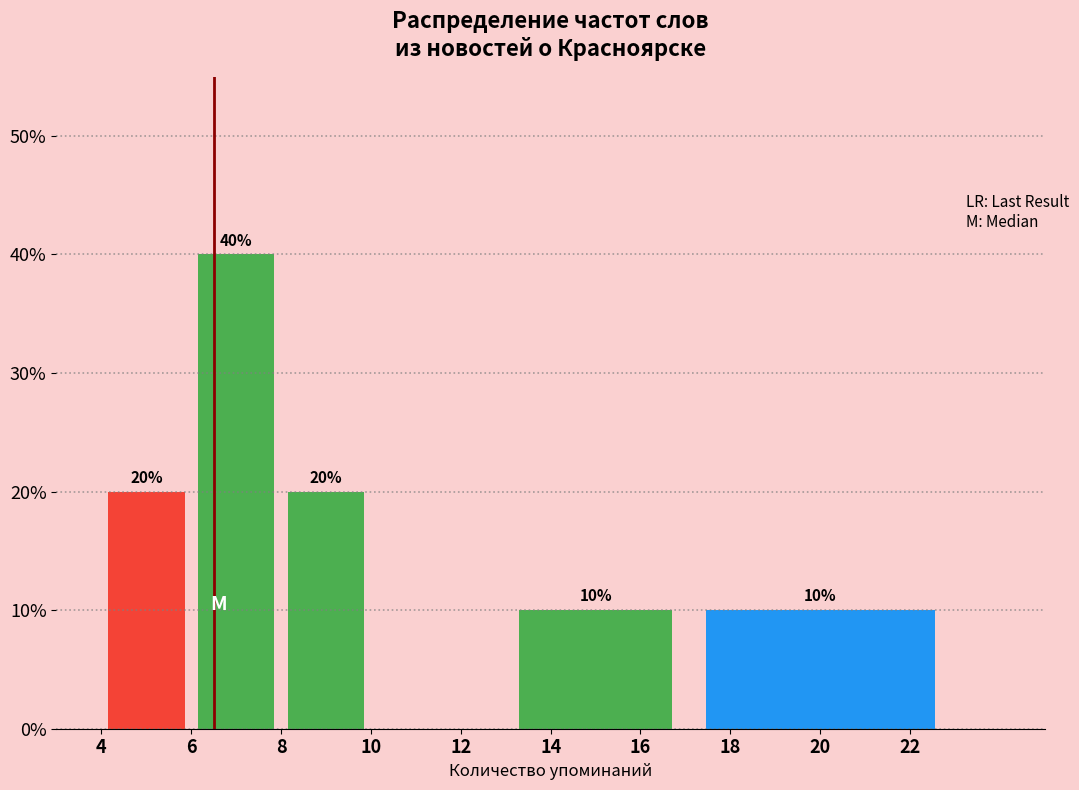

Which range on the x-axis has the tallest bar?

6 to 8